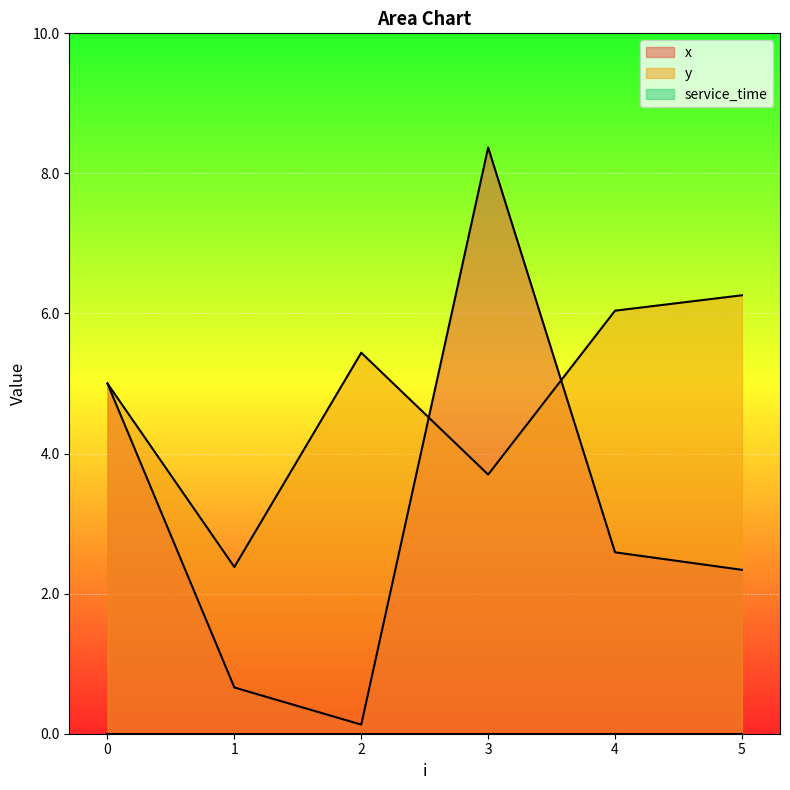

Which has a higher value, 0 or 3?

3